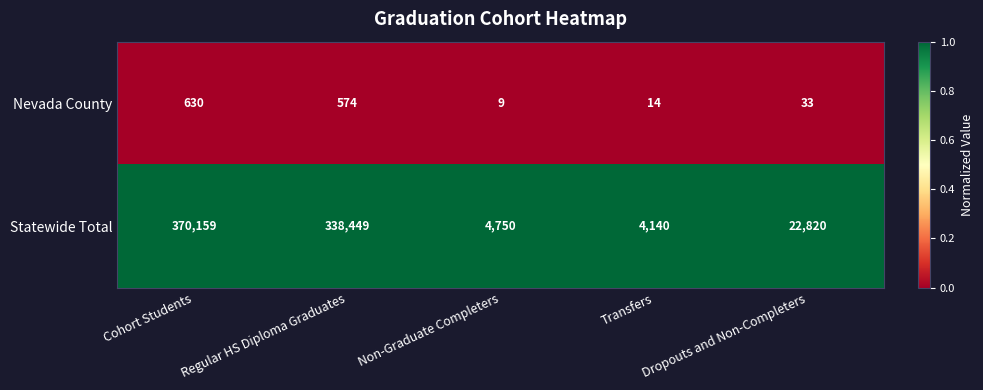

Between Cohort Students and Dropouts and Non-Completers, which series saw the biggest shift?

Statewide Total